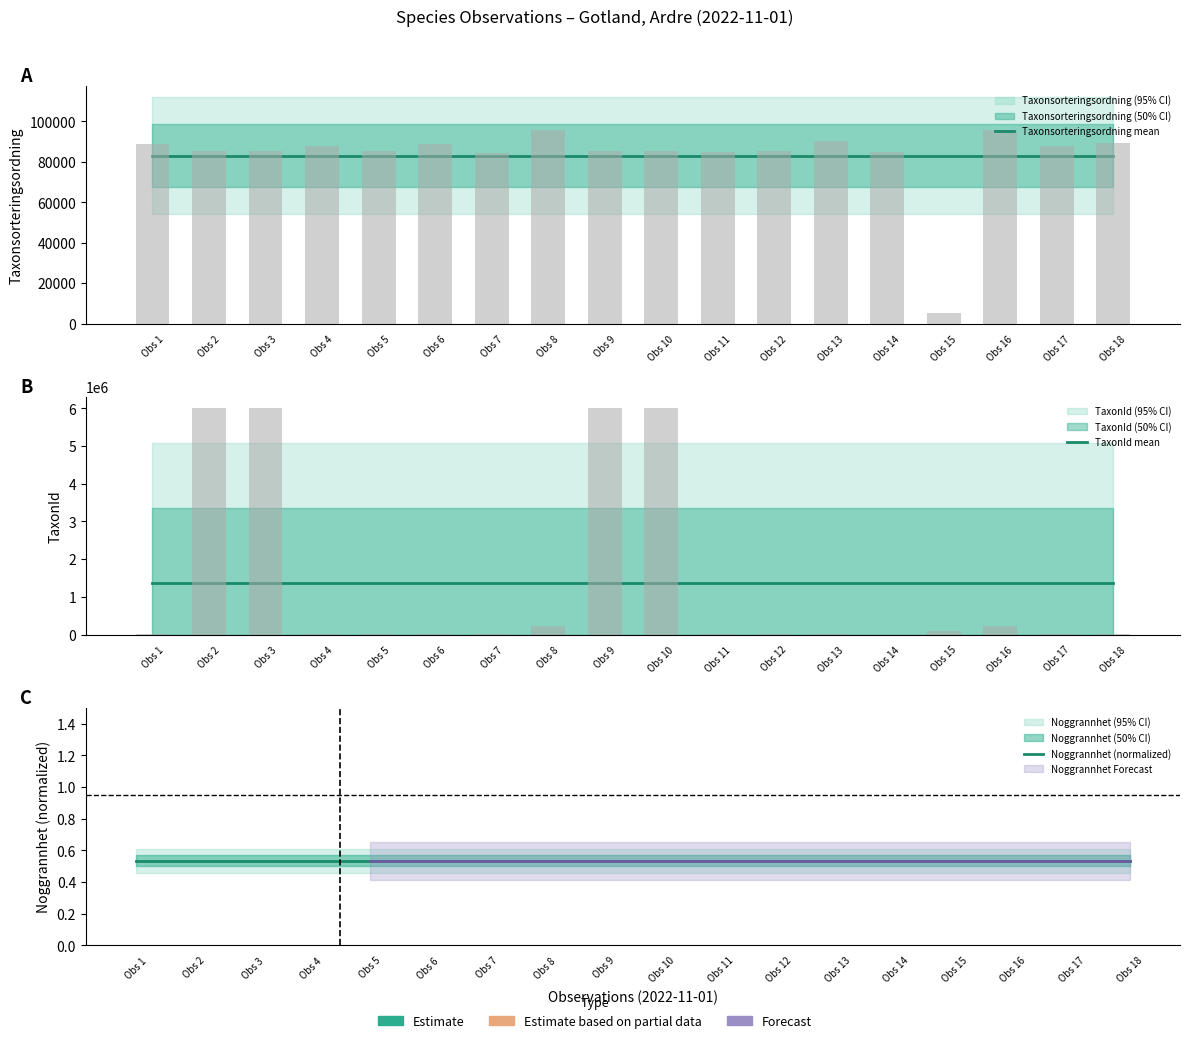

Between Obs 3 and Obs 7, which series saw the biggest shift?

Taxonsorteringsordning mean